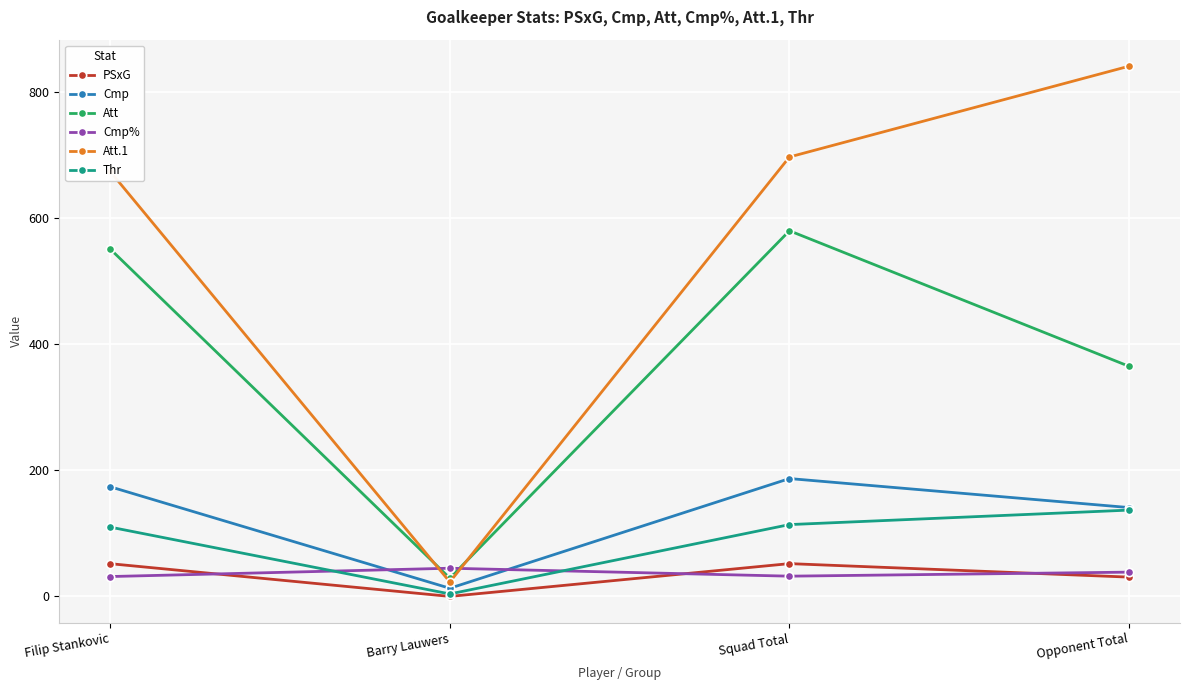

Is this an area chart (filled region under the line)?

No